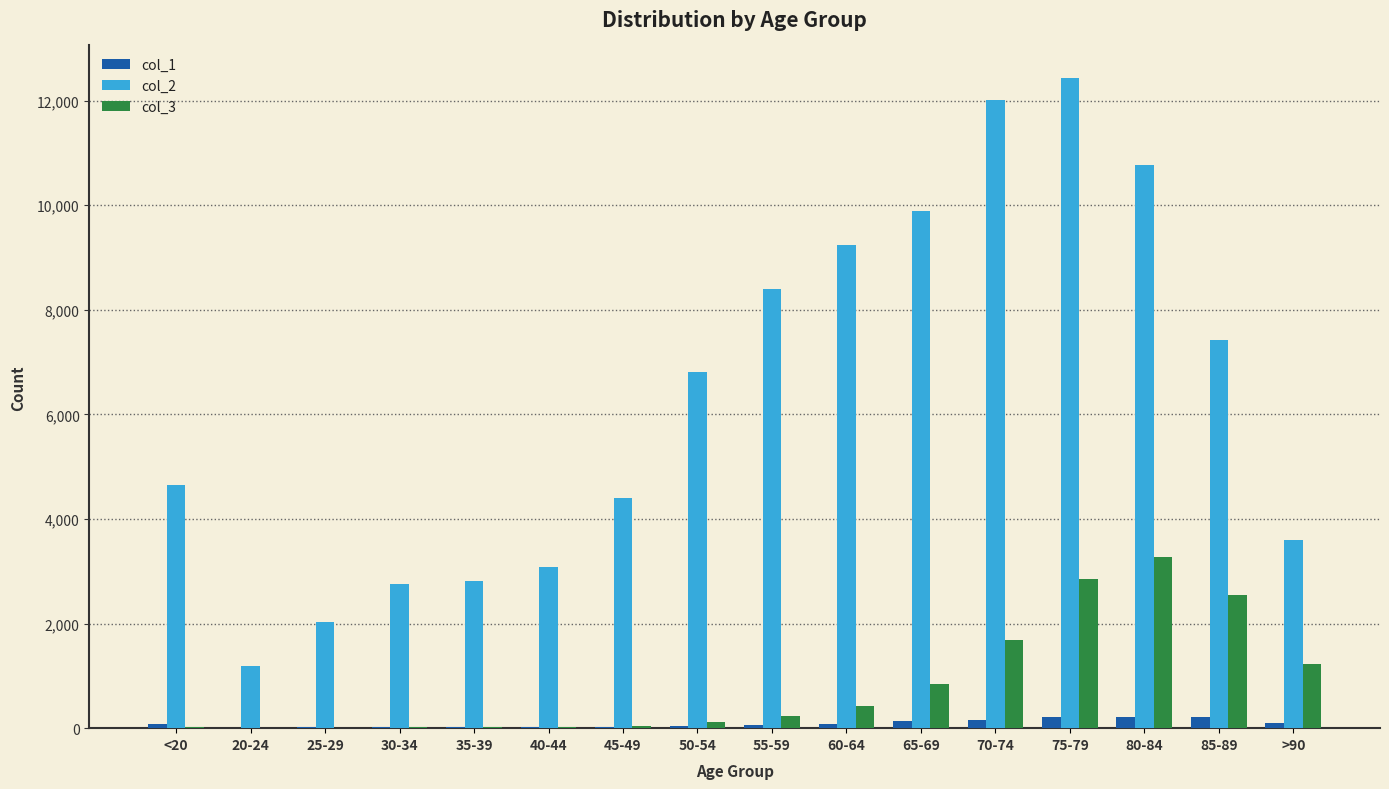

Are the bars horizontal?

No